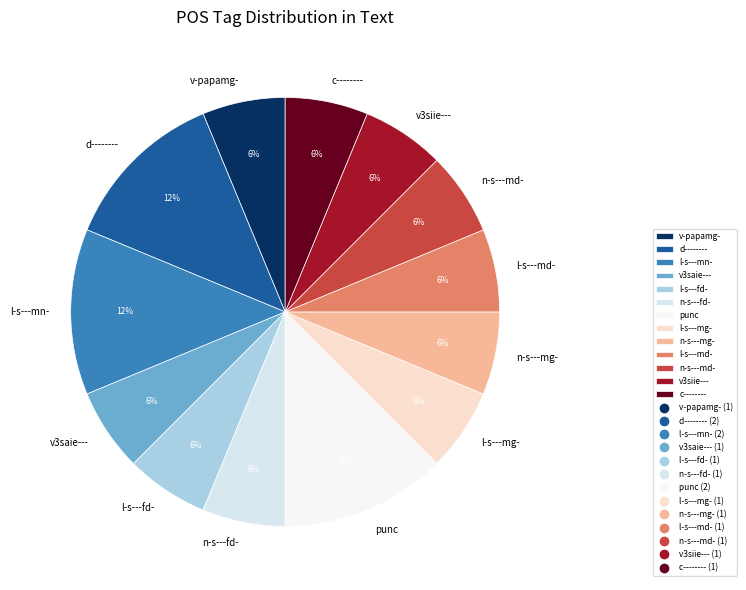

How many slices are in this pie chart?

13